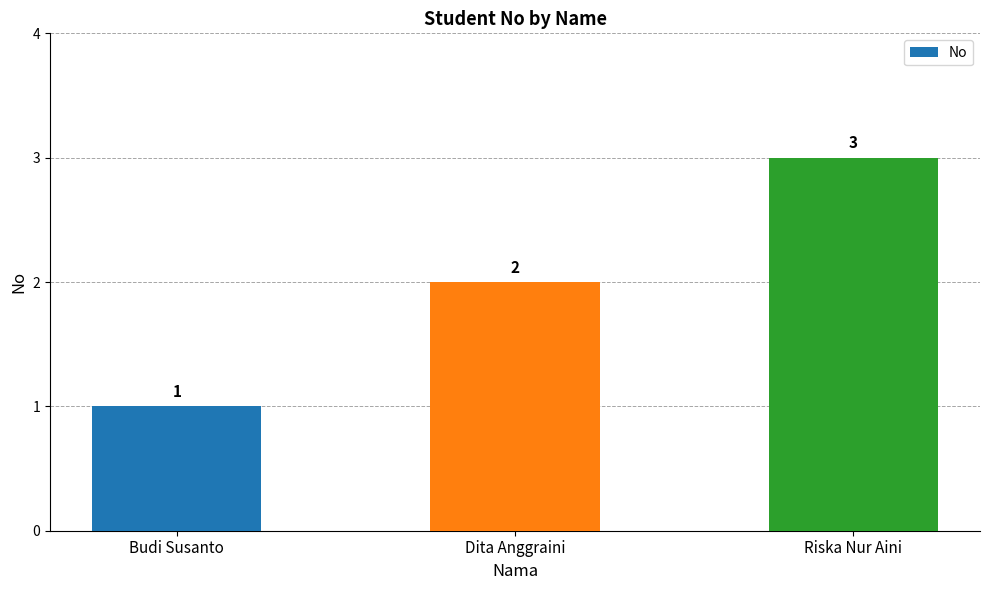

What is the label of the 3rd bar from the left?

Riska Nur Aini